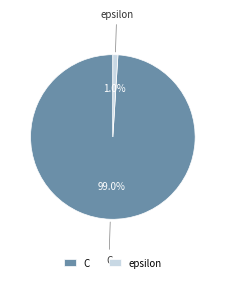

What is the majority slice?

C